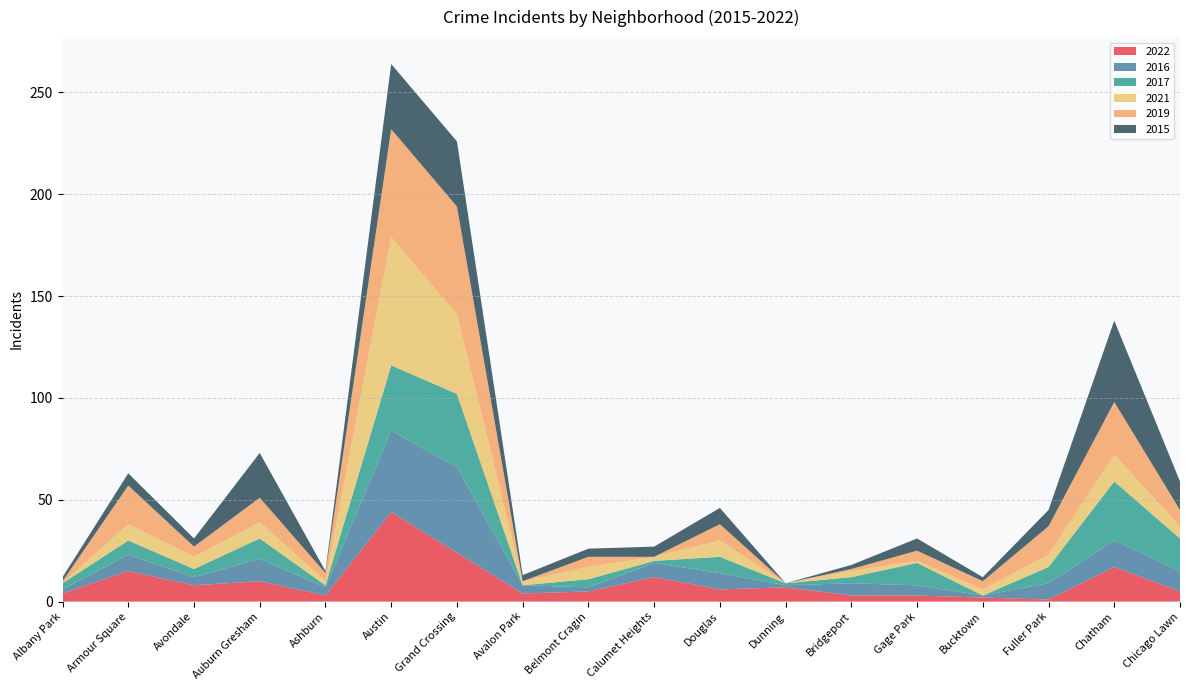

Reading left to right, what are all the values shown in this chart?

2022: Albany Park=4	Armour Square=15	Avondale=8	Auburn Gresham=10	Ashburn=3	Austin=44	Grand Crossing=24	Avalon Park=4	Belmont Cragin=5	Calumet Heights=12	Douglas=6	Dunning=7	Bridgeport=3	Gage Park=3	Bucktown=2	Fuller Park=1	Chatham=17	Chicago Lawn=5
2016: Albany Park=2	Armour Square=8	Avondale=4	Auburn Gresham=11	Ashburn=4	Austin=40	Grand Crossing=42	Avalon Park=4	Belmont Cragin=2	Calumet Heights=7	Douglas=8	Dunning=1	Bridgeport=6	Gage Park=5	Bucktown=1	Fuller Park=8	Chatham=13	Chicago Lawn=10
2017: Albany Park=3	Armour Square=7	Avondale=4	Auburn Gresham=10	Ashburn=1	Austin=32	Grand Crossing=36	Avalon Park=0	Belmont Cragin=4	Calumet Heights=1	Douglas=8	Dunning=1	Bridgeport=3	Gage Park=11	Bucktown=0	Fuller Park=8	Chatham=29	Chicago Lawn=16
2021: Albany Park=0	Armour Square=8	Avondale=6	Auburn Gresham=8	Ashburn=2	Austin=63	Grand Crossing=39	Avalon Park=2	Belmont Cragin=6	Calumet Heights=2	Douglas=8	Dunning=0	Bridgeport=3	Gage Park=1	Bucktown=3	Fuller Park=6	Chatham=13	Chicago Lawn=6
2019: Albany Park=1	Armour Square=19	Avondale=5	Auburn Gresham=12	Ashburn=4	Austin=53	Grand Crossing=53	Avalon Park=0	Belmont Cragin=5	Calumet Heights=0	Douglas=8	Dunning=0	Bridgeport=1	Gage Park=5	Bucktown=4	Fuller Park=14	Chatham=26	Chicago Lawn=8
2015: Albany Park=2	Armour Square=6	Avondale=4	Auburn Gresham=22	Ashburn=1	Austin=32	Grand Crossing=32	Avalon Park=3	Belmont Cragin=4	Calumet Heights=5	Douglas=8	Dunning=0	Bridgeport=2	Gage Park=6	Bucktown=2	Fuller Park=8	Chatham=40	Chicago Lawn=14